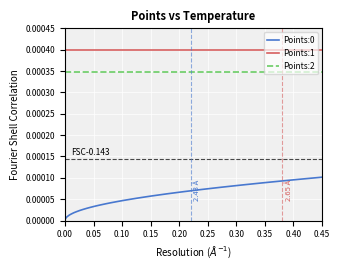

Which series has the largest total across all categories?

Points:1